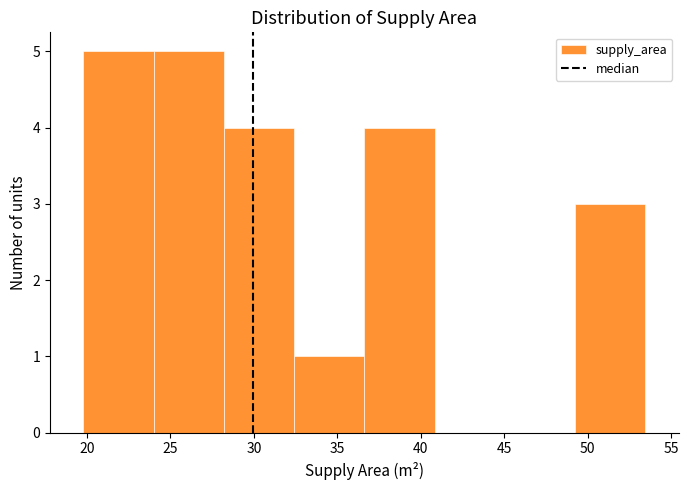

Reading left to right, transcribe this chart: for each bar, give the range it covers on the x-axis and its height. Neither the bar edges nor the heights are printed on the chart, so give them approximately, as read against the axes.

20.0 to 24.0: 5
24.0 to 28.0: 5
28.0 to 32.5: 4
32.5 to 36.5: 1
36.5 to 41.0: 4
41.0 to 45.0: 0
45.0 to 49.0: 0
49.0 to 53.5: 3